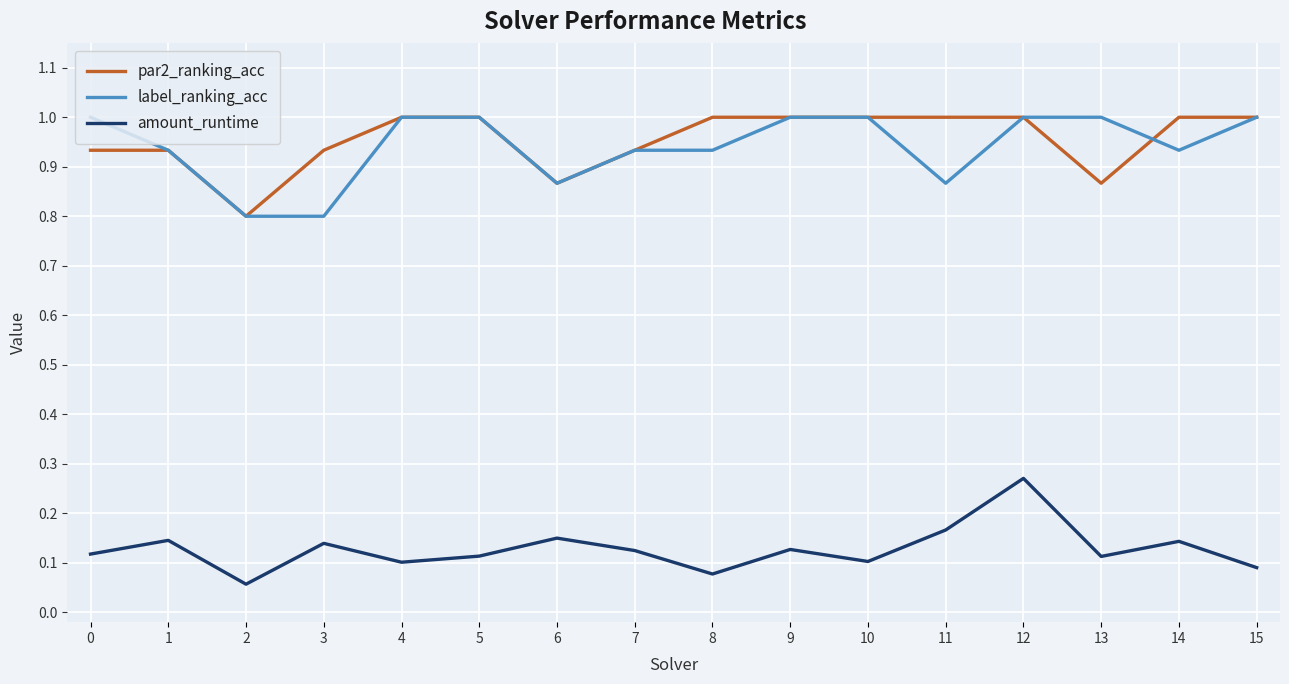

The amount_runtime series shows 0.0 at 14. True or false?

False